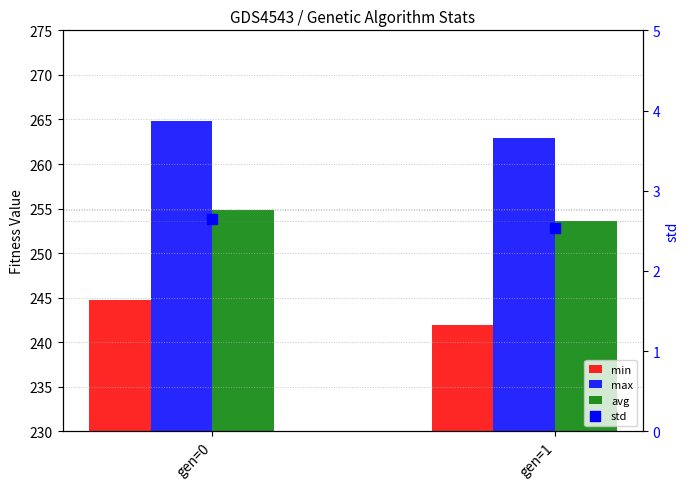

What is the total value across all series at gen=0?

767.0